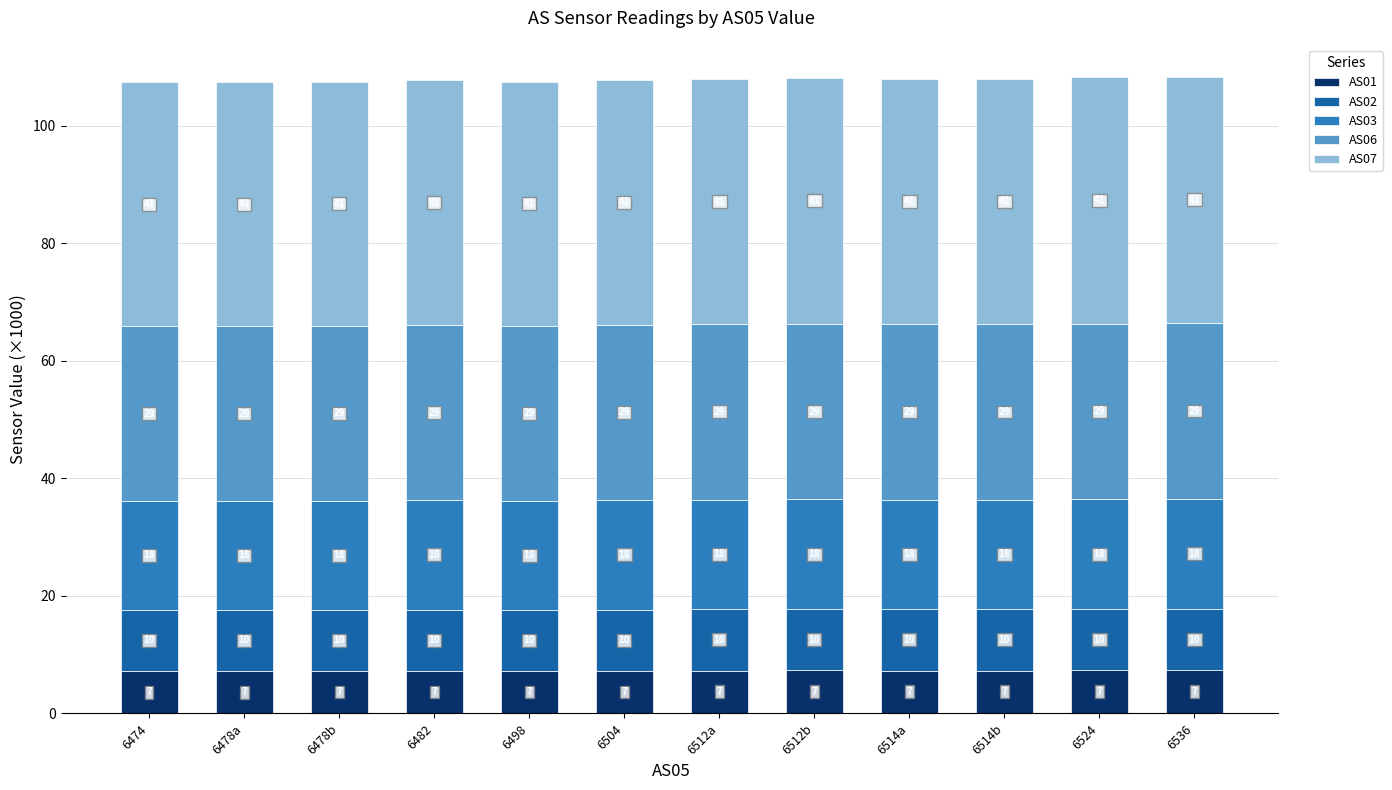

Which series has the largest range (max minus min)?

AS07